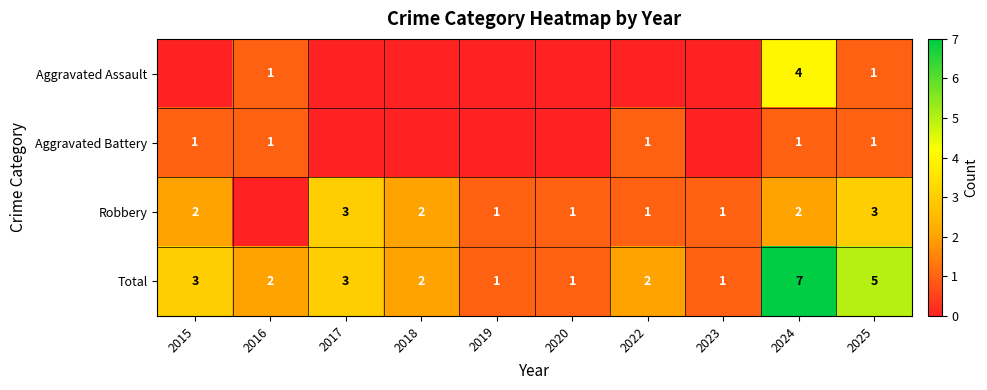

The value of Robbery at 2025 is 1. True or false?

False